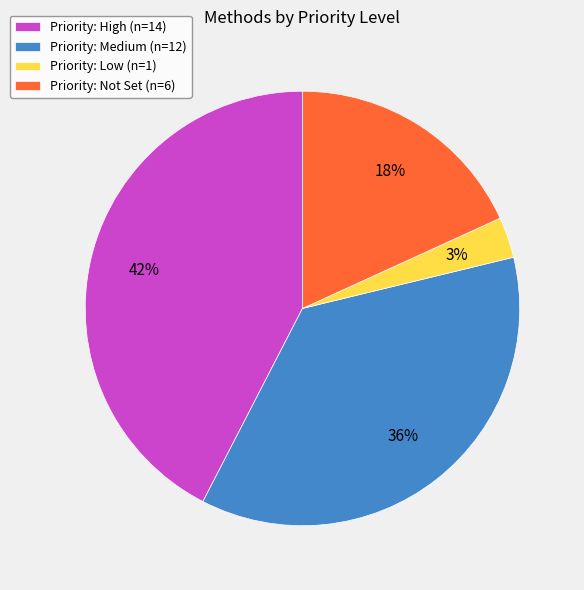

True or false: Priority: Low (n=1) accounts for 3% of the total.

True